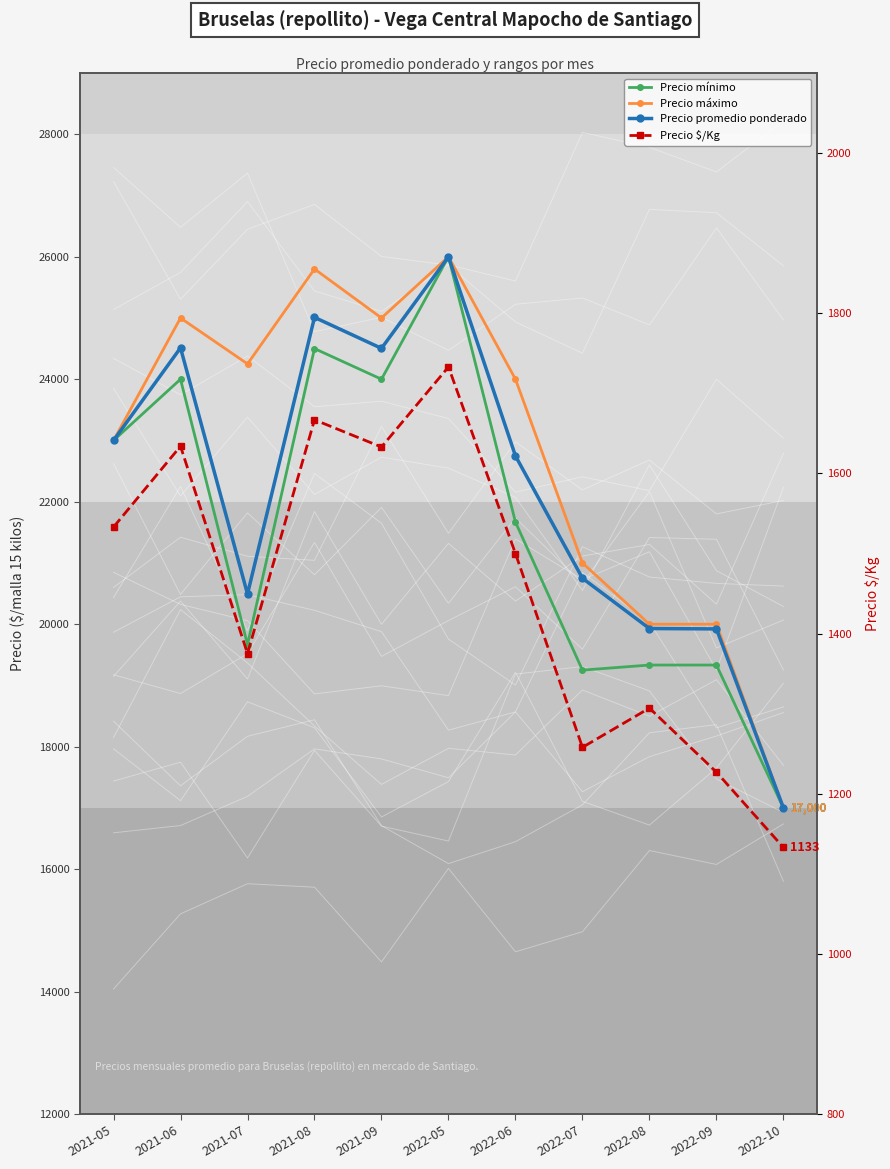

What is the spread (max minus min) of values at 2022-10?

15867